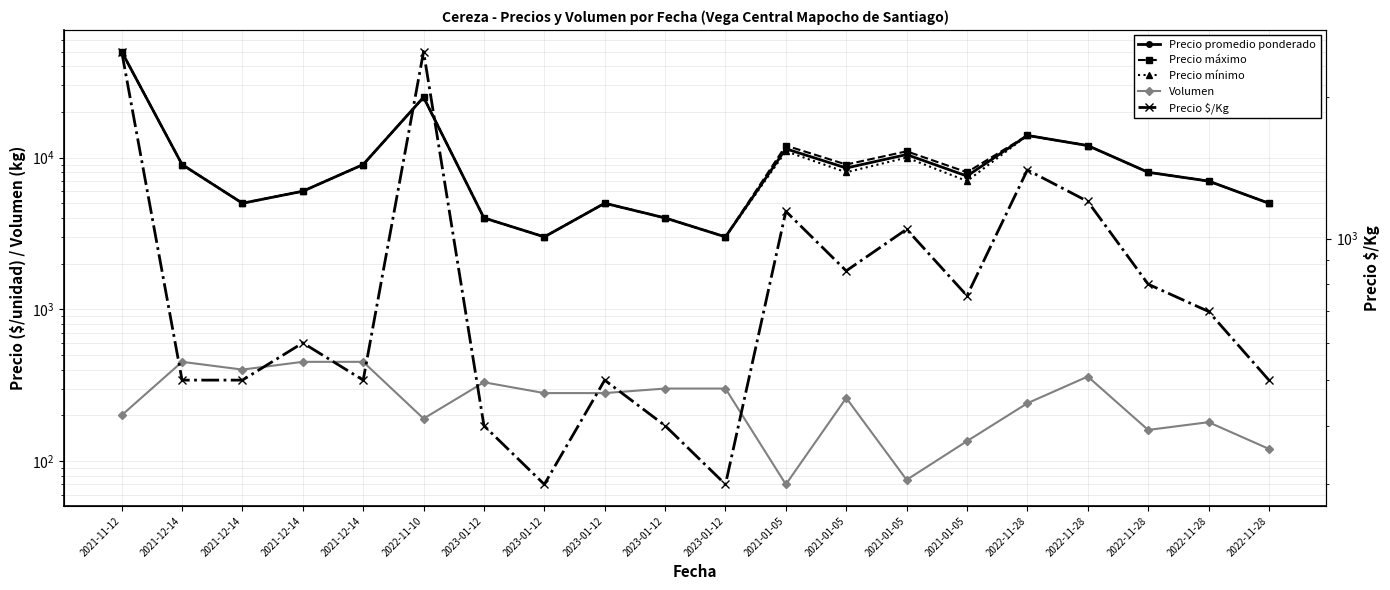

How many data points in Precio $/Kg are above 700?

9